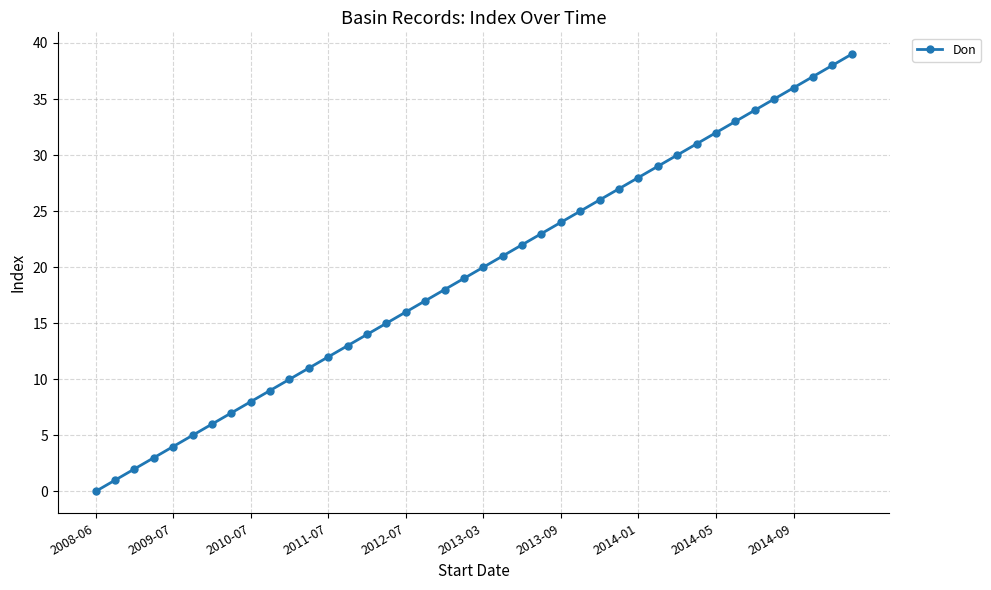

How many series are shown in this chart?

1